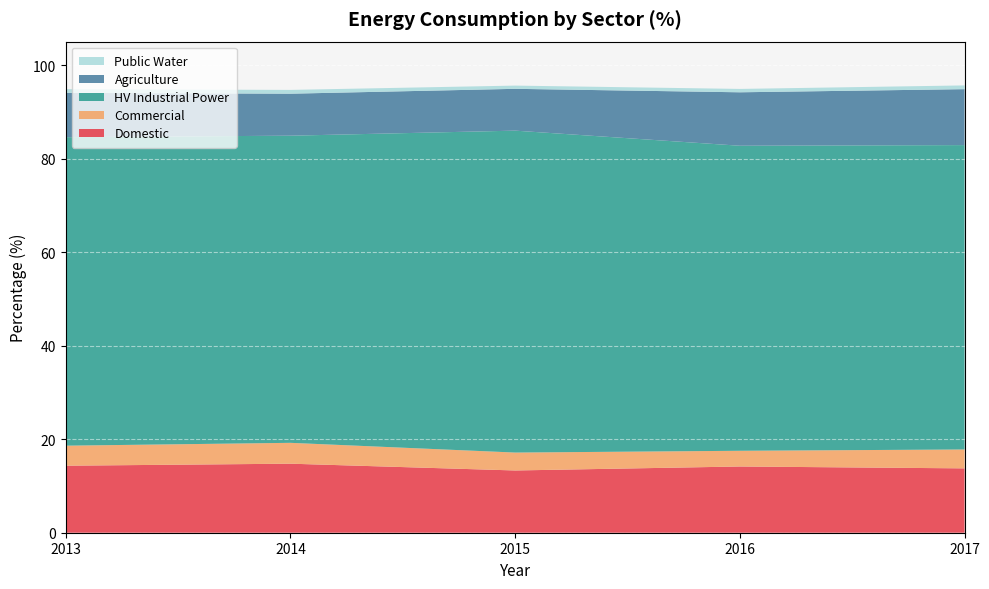

Reading left to right, what are all the values shown in this chart?

Domestic: 2013=14.3	2014=14.8	2015=13.3	2016=14.2	2017=13.8
Commercial: 2013=4.3	2014=4.5	2015=3.8	2016=3.4	2017=4.0
HV Industrial Power: 2013=66.0	2014=65.7	2015=68.8	2016=65.2	2017=65.1
Agriculture: 2013=9.5	2014=9.0	2015=8.9	2016=11.4	2017=12.0
Public Water: 2013=0.8	2014=0.8	2015=0.7	2016=0.7	2017=0.8